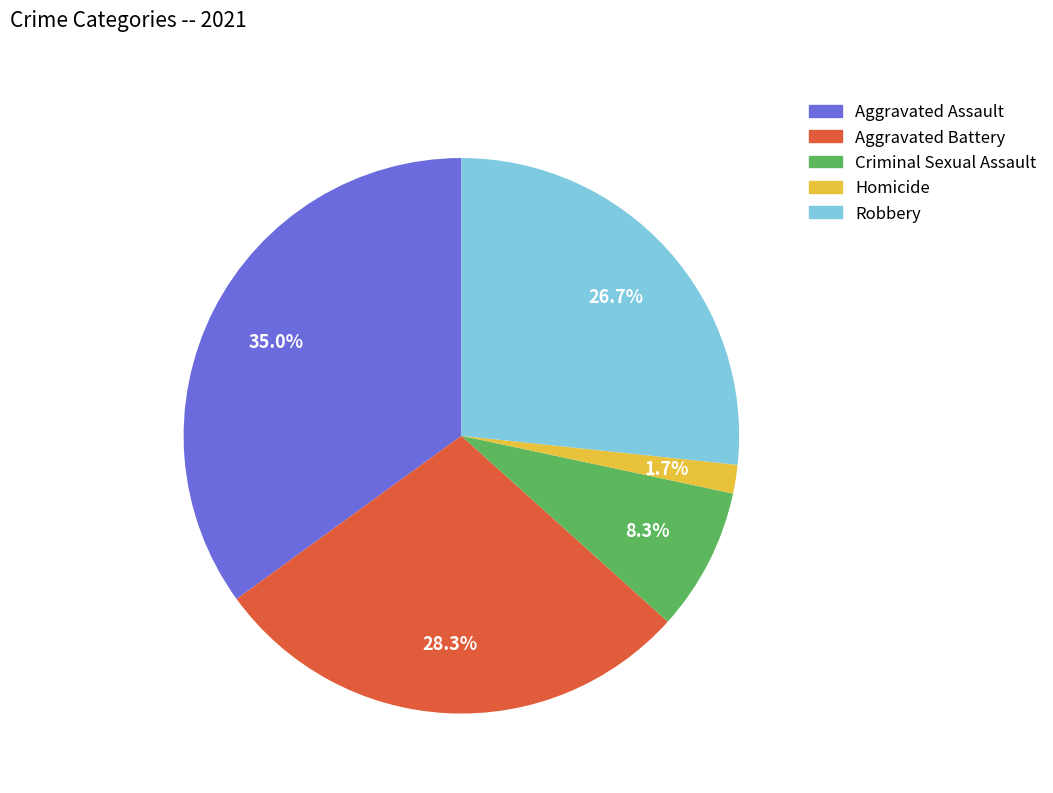

Count the number of slices in the pie.

5